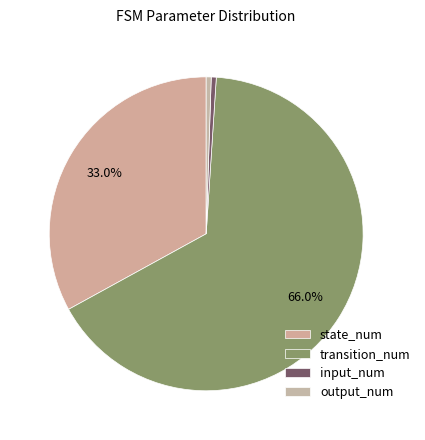

Combined, what portion of the pie is state_num and output_num?

33.5%